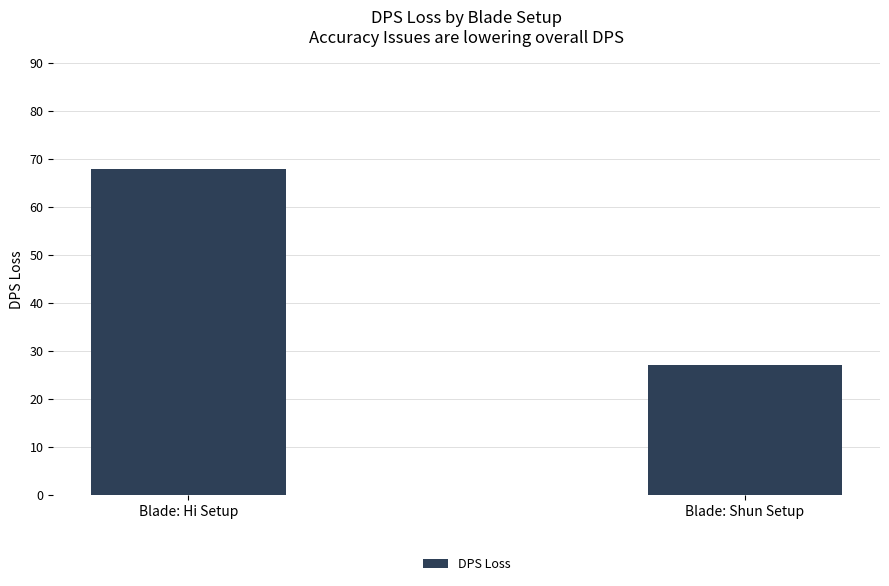

Reading left to right, list all the values displayed in this chart.

Blade: Hi Setup=68	Blade: Shun Setup=27